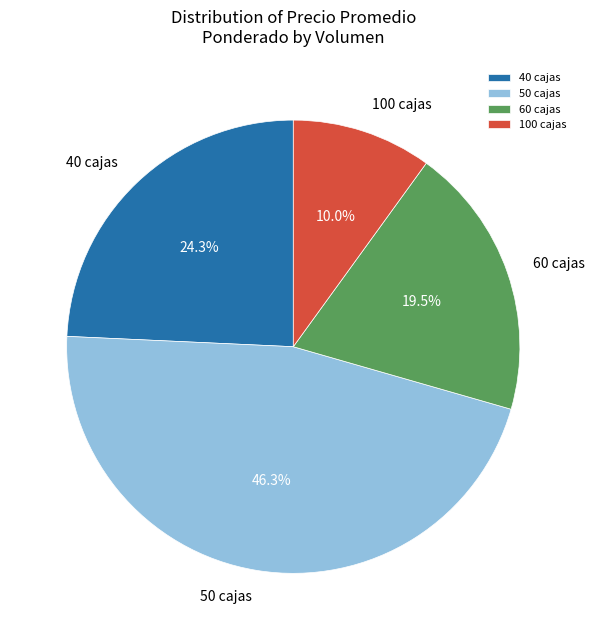

To the nearest percent, what is the average slice percentage?

25%